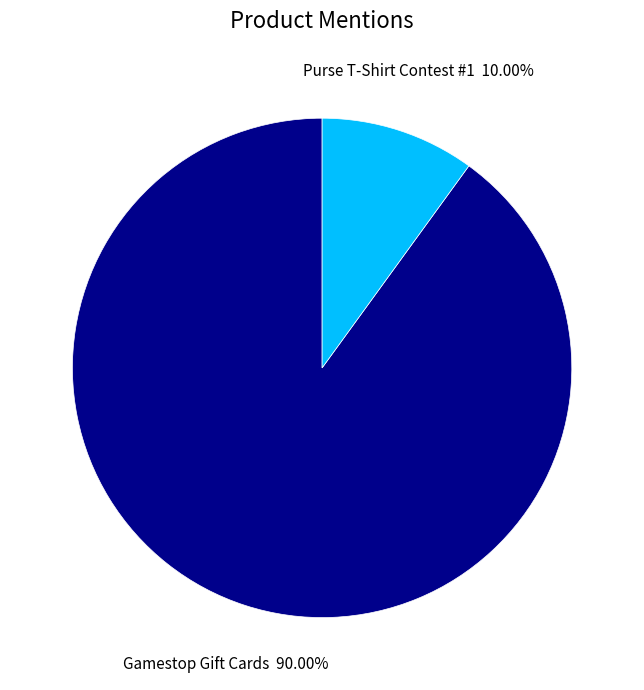

Is there a majority slice in this chart?

Yes